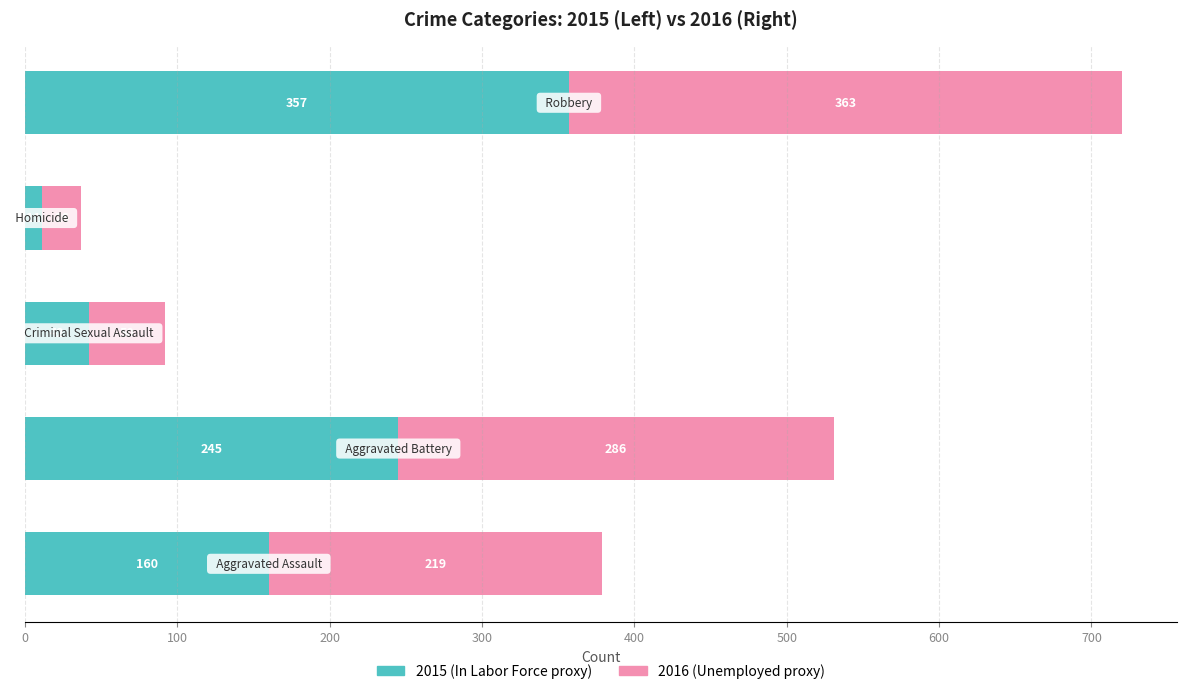

How many data points does each series have?

5